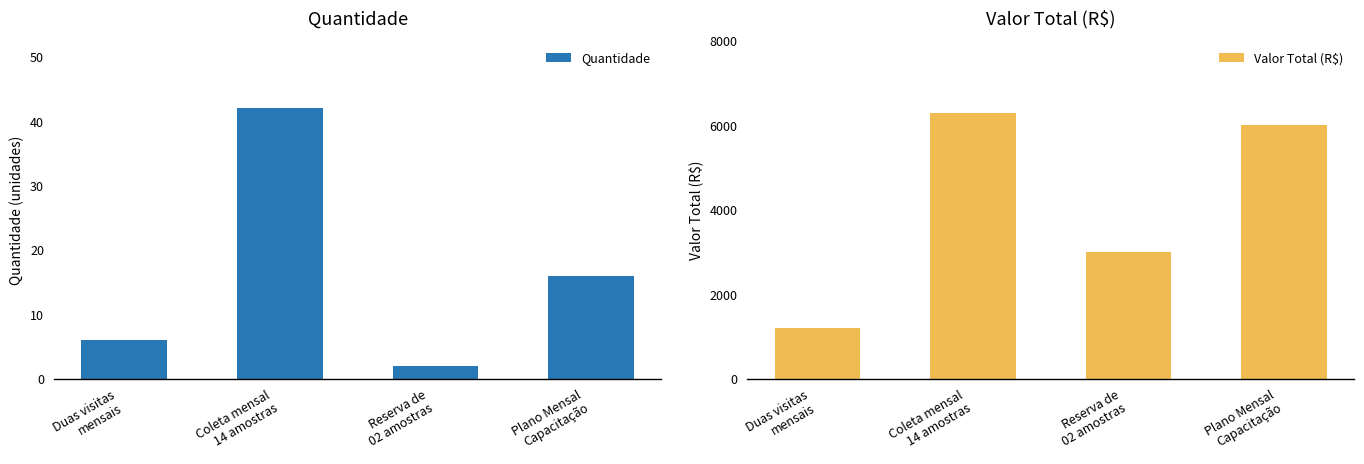

At which category is the sum across all series the highest?

Coleta mensal
14 amostras